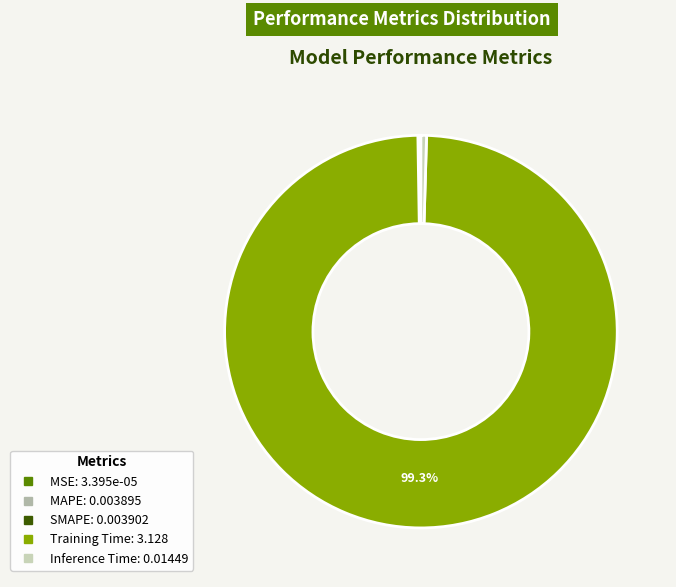

Between Inference Time and Training Time, which is larger?

Training Time